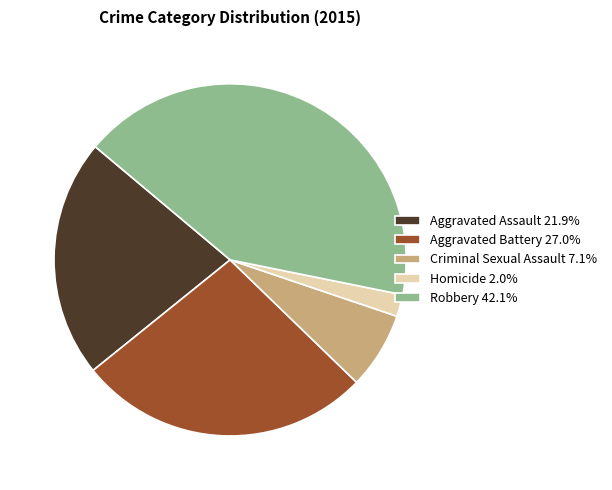

Is there any slice that represents more than half of the pie?

No